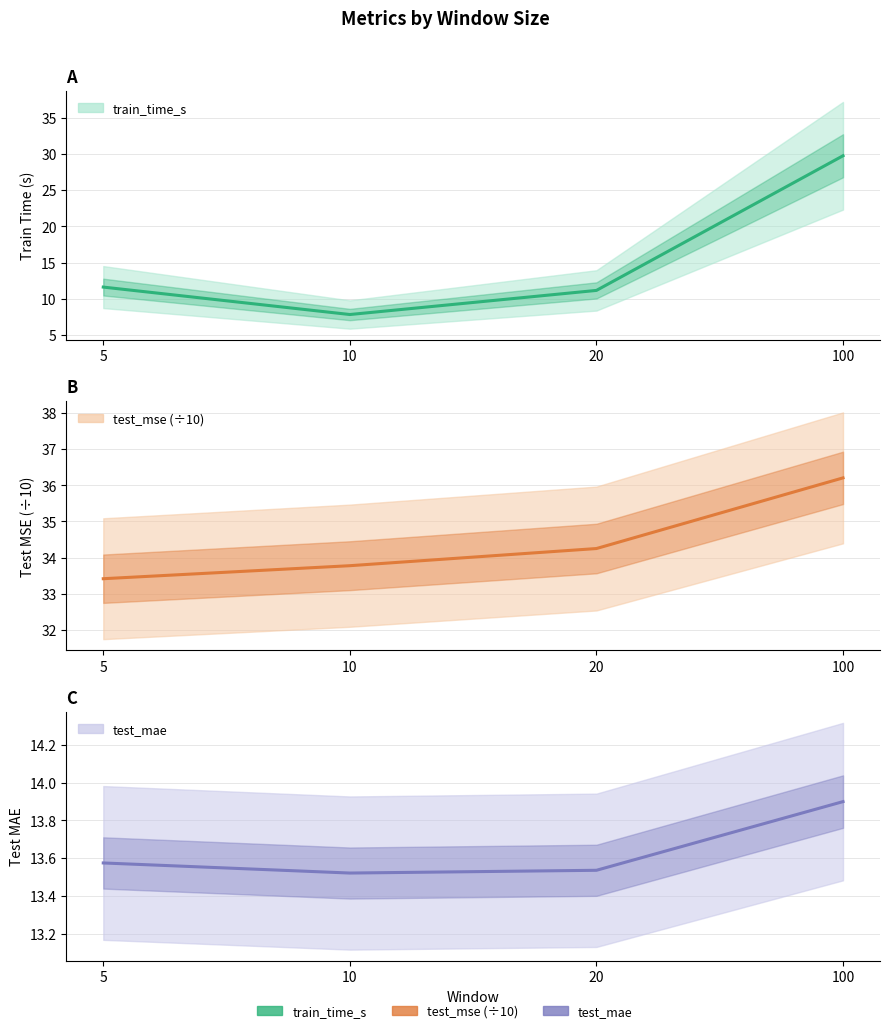

What is the sum of all test_mae values?

54.5